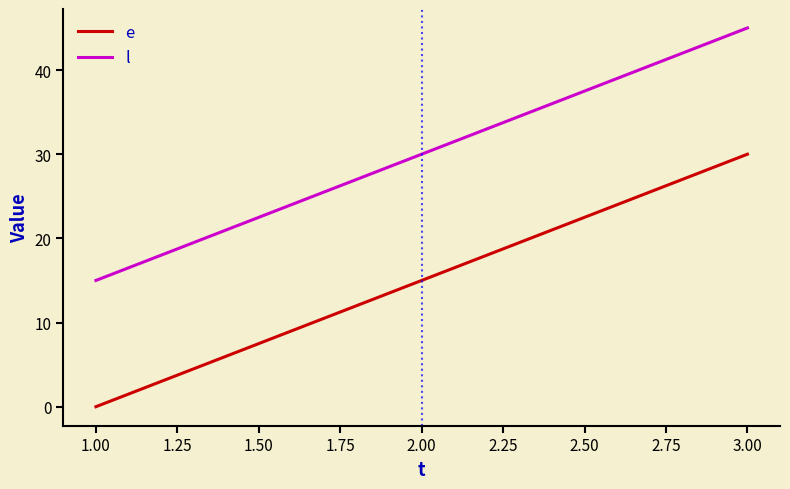

How many values in the e series are below 15?

1